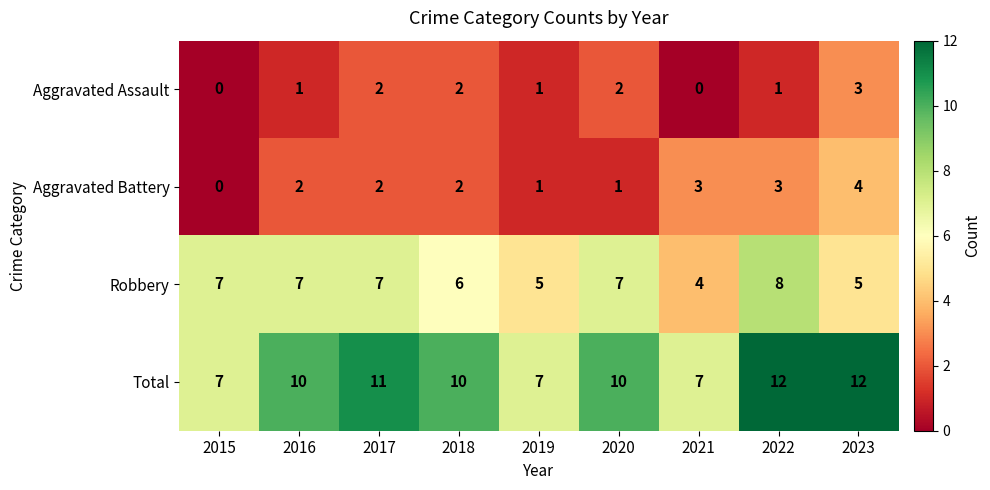

At how many categories does at least one series exceed 9?

6